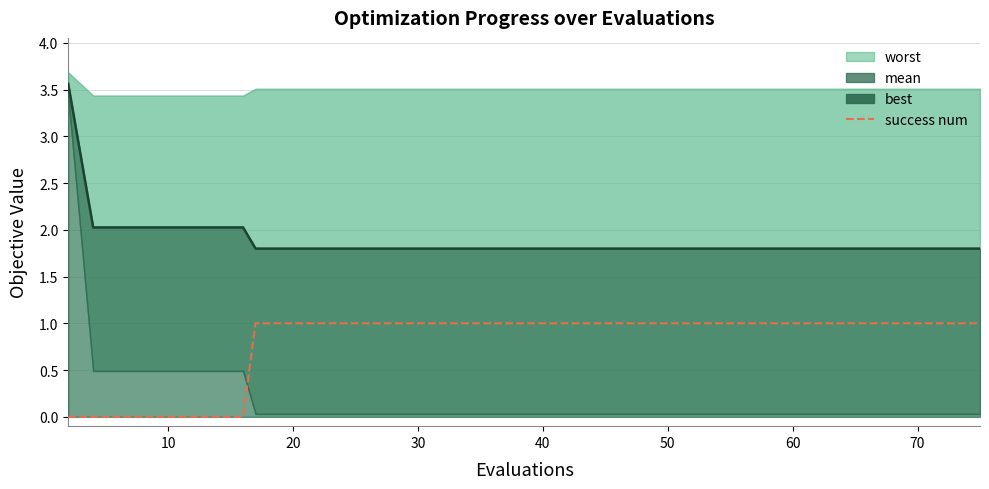

Does the chart display data point markers on the line(s)?

No